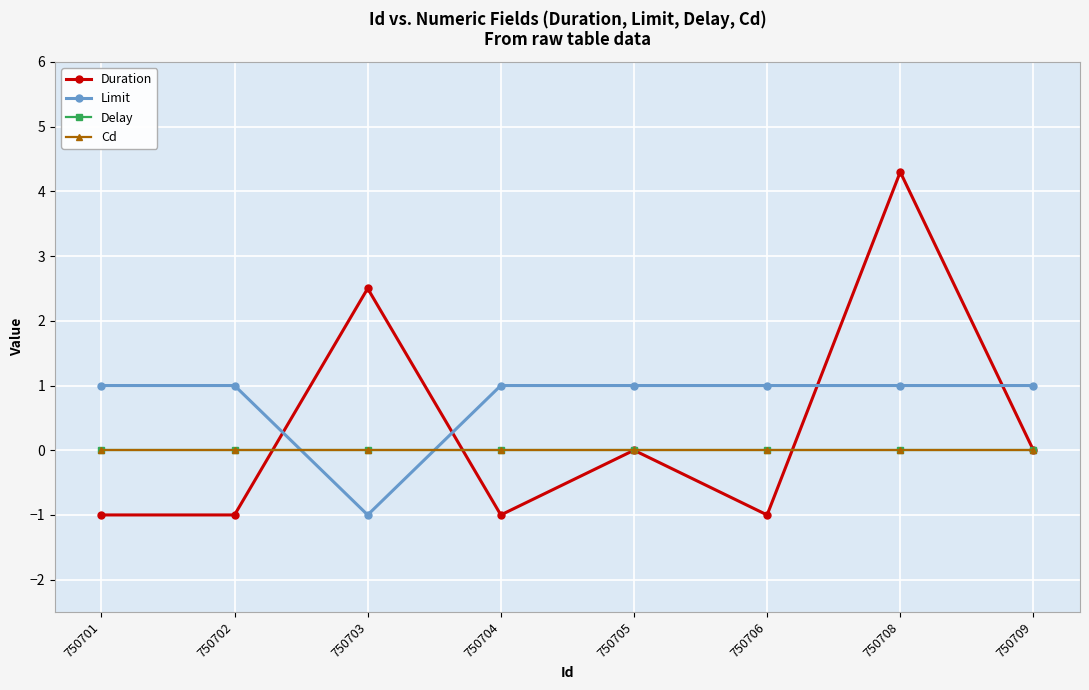

Does the chart have visible grid lines?

Yes